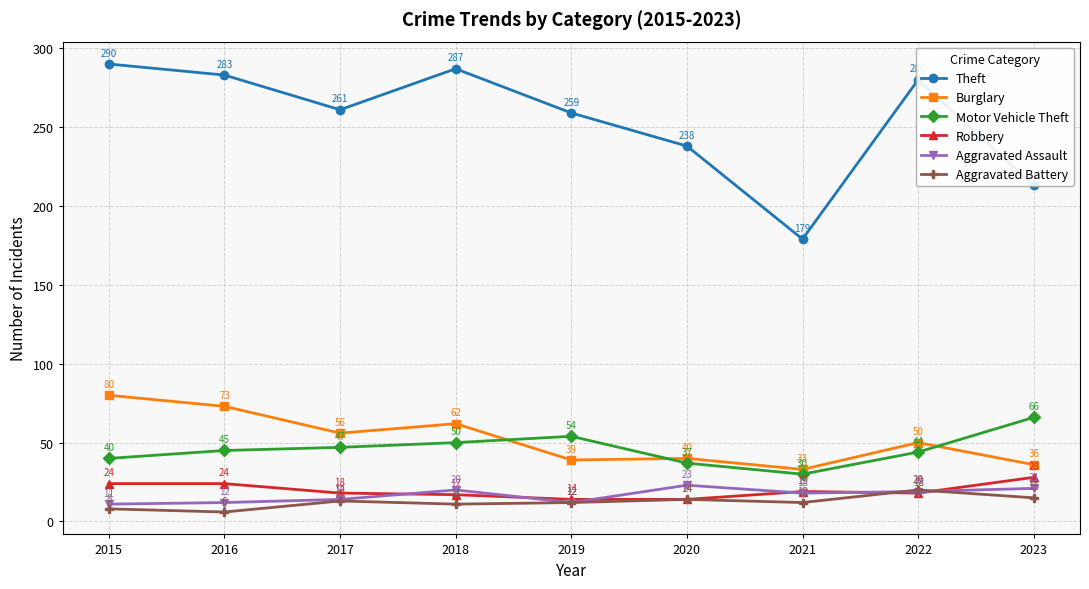

Where is the first local minimum for Burglary?

2017